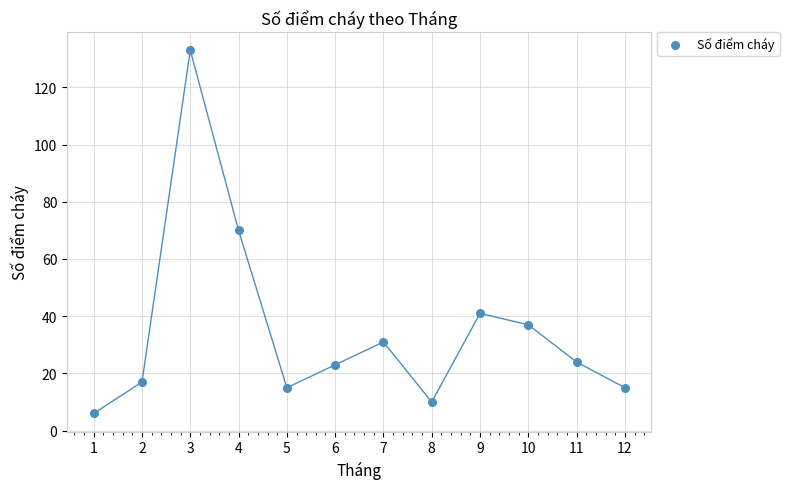

What is the average X value?

6